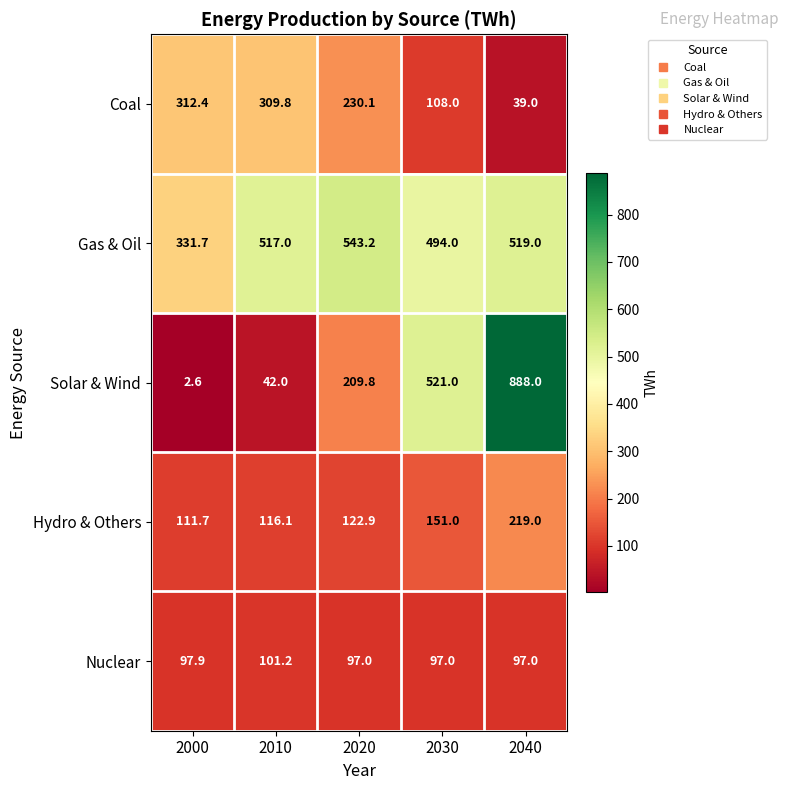

At which label does Hydro & Others first exceed 122?

2020